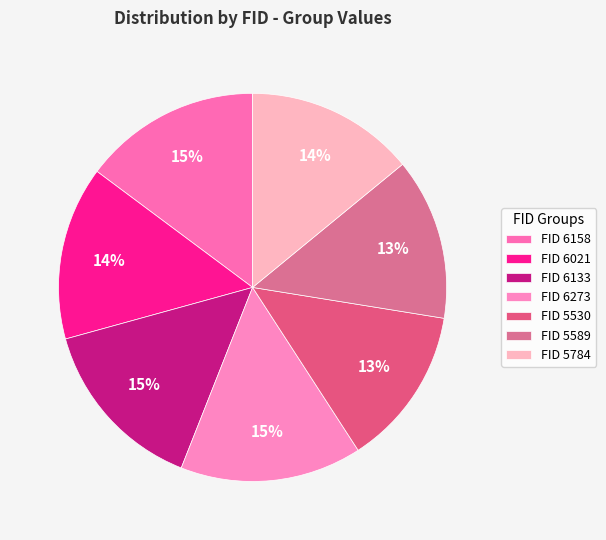

Is there any slice that represents more than half of the pie?

No